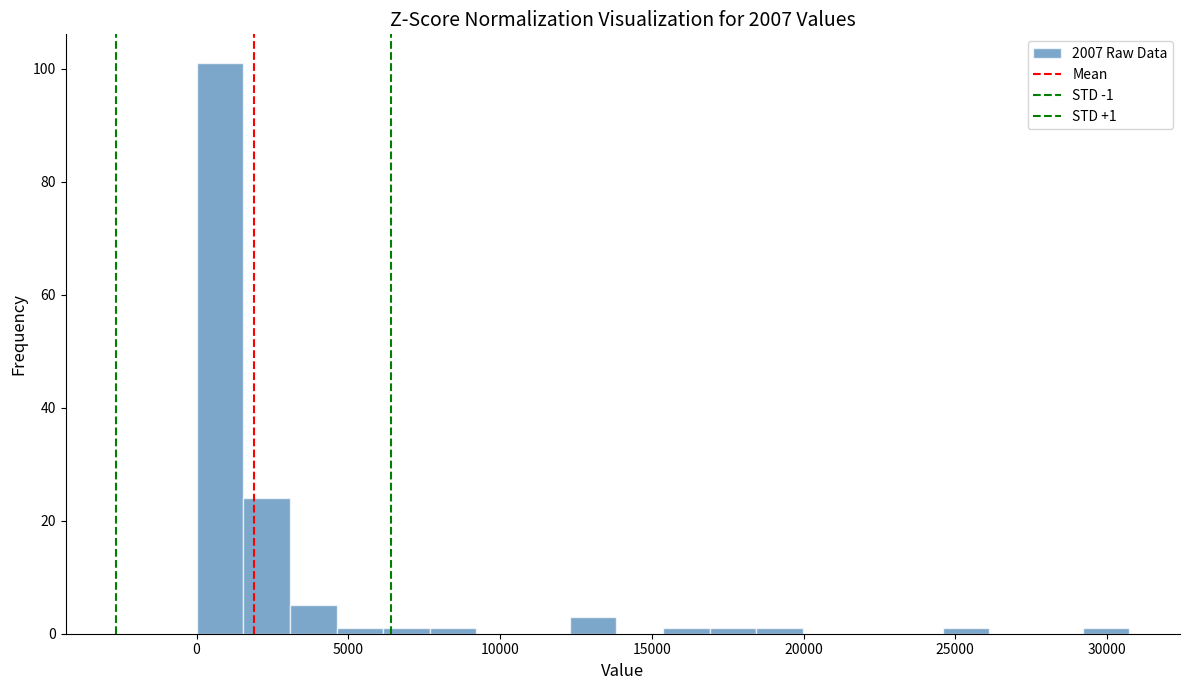

Read against the x-axis, roughly where is the centre of the tallest bar?

1000